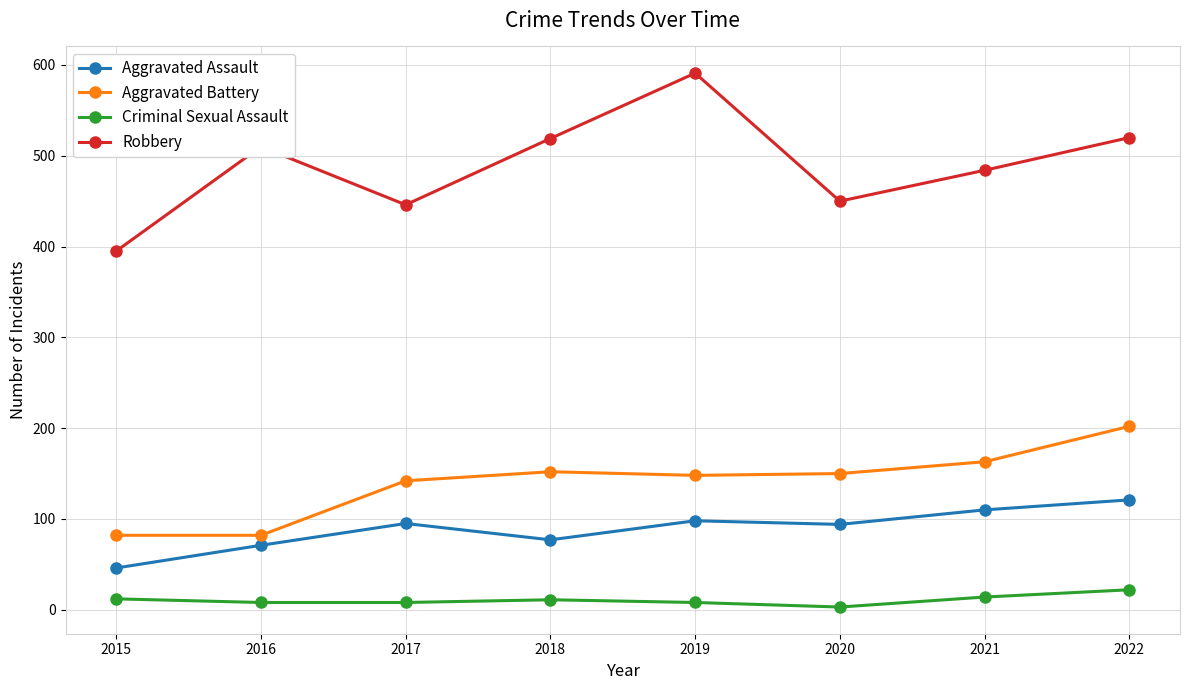

What is the highest value of the Aggravated Battery series?

202